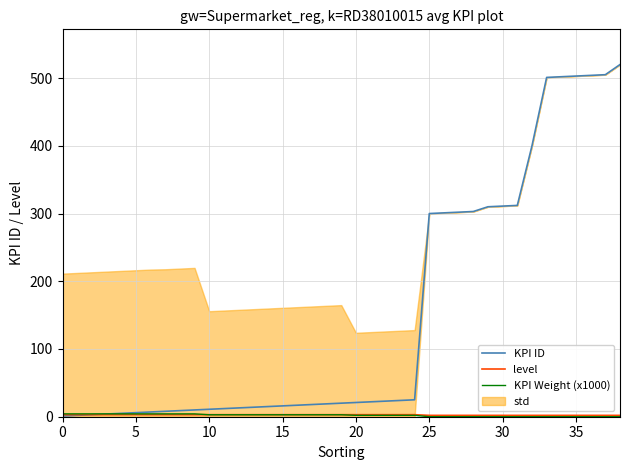

How many values in the KPI ID series are below 20?

19